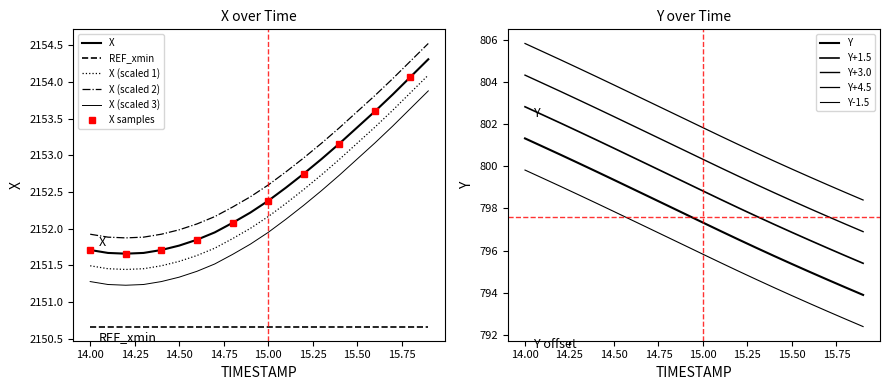

True or false: X has more than 0 interior local peaks.

False